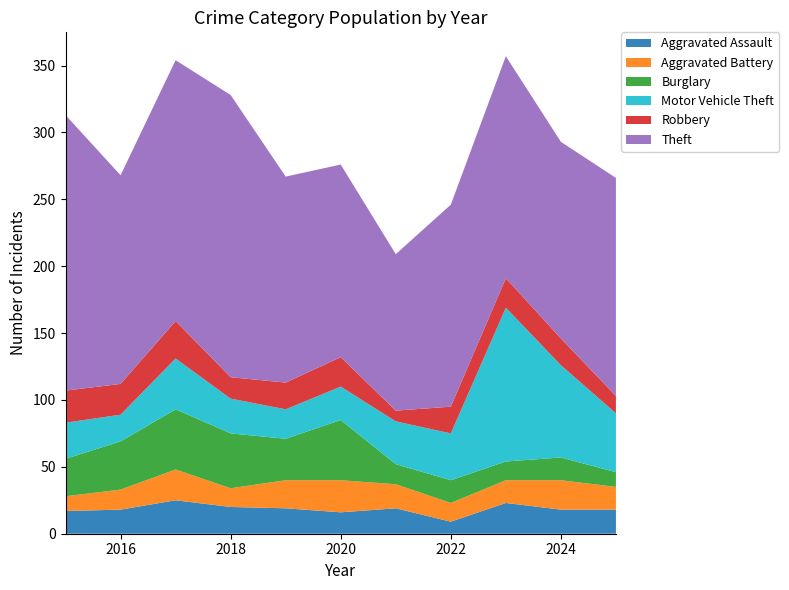

Reading left to right, what are all the values shown in this chart?

Aggravated Assault: 2015=17	2016=18	2017=25	2018=20	2019=19	2020=16	2021=19	2022=9	2023=23	2024=18	2025=18
Aggravated Battery: 2015=11	2016=15	2017=23	2018=14	2019=21	2020=24	2021=18	2022=14	2023=17	2024=22	2025=17
Burglary: 2015=28	2016=36	2017=45	2018=41	2019=31	2020=45	2021=15	2022=17	2023=14	2024=17	2025=11
Motor Vehicle Theft: 2015=27	2016=20	2017=38	2018=26	2019=22	2020=25	2021=32	2022=35	2023=115	2024=69	2025=44
Robbery: 2015=24	2016=23	2017=28	2018=16	2019=20	2020=22	2021=8	2022=20	2023=22	2024=20	2025=13
Theft: 2015=206	2016=156	2017=195	2018=211	2019=154	2020=144	2021=117	2022=151	2023=166	2024=147	2025=163